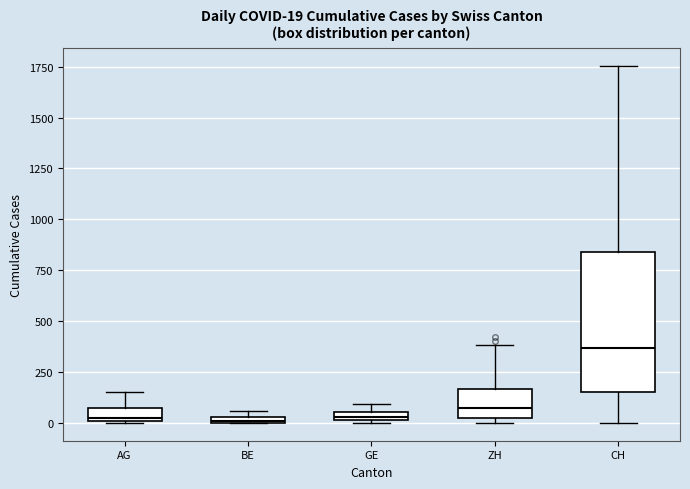

Comparing the boxes themselves (not the whiskers), which one is the tallest?

CH